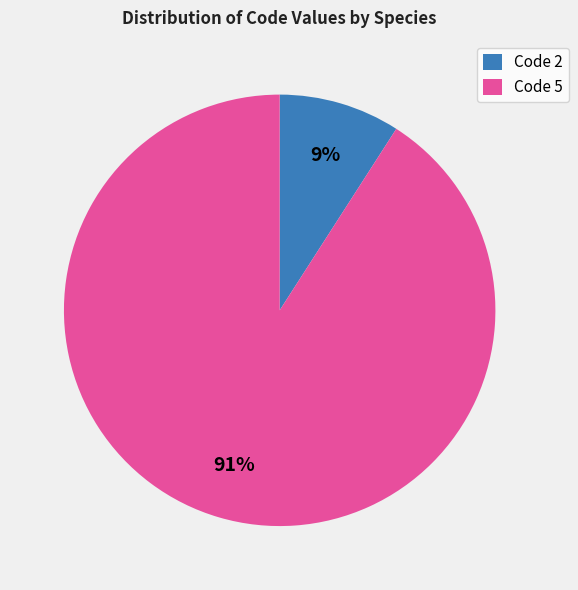

Between Code 5 and Code 2, which is larger?

Code 5